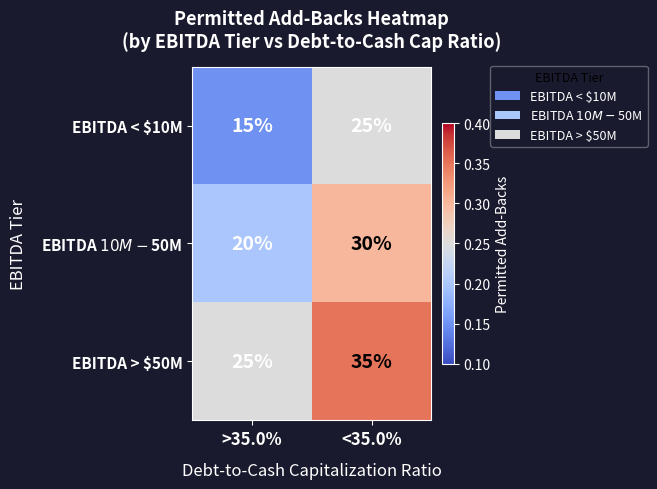

Rank the series by their maximum value, from highest to lowest.

EBITDA > $50M, EBITDA $10M-$50M, EBITDA < $10M